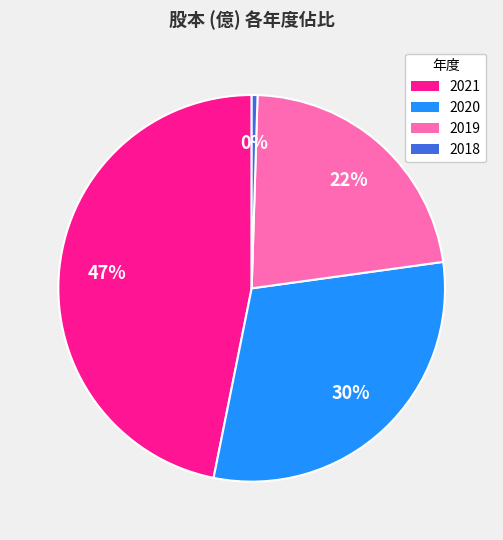

To the nearest percent, what percentage of the pie is 2019?

22%